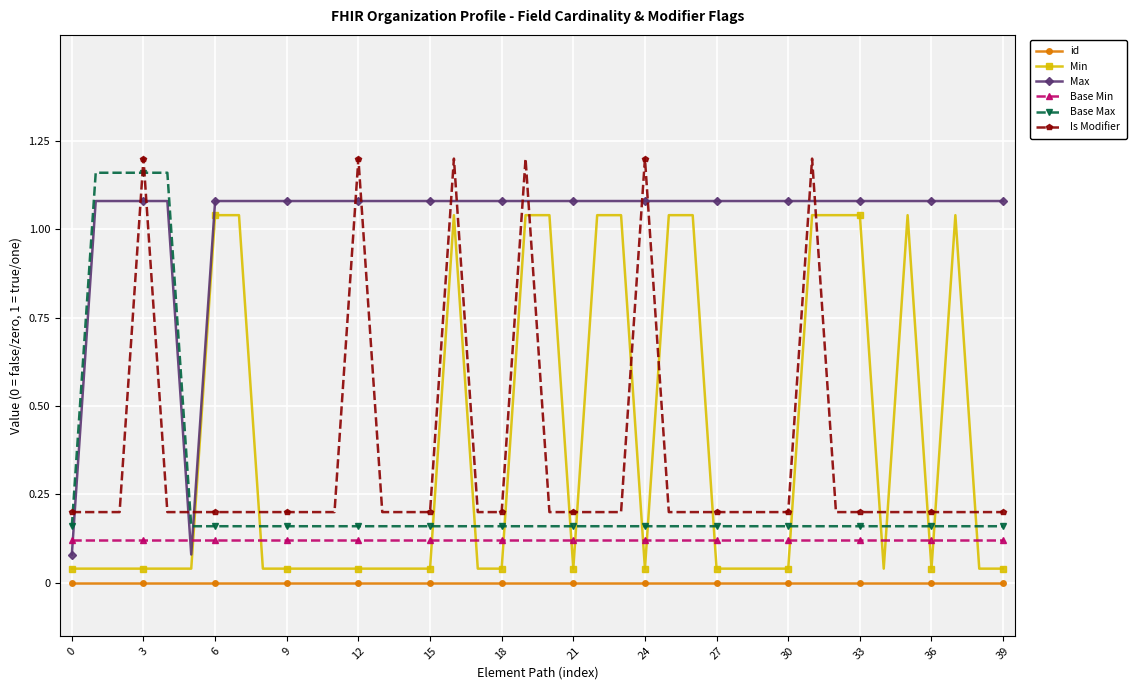

What is the sum of all Is Modifier values?

14.0